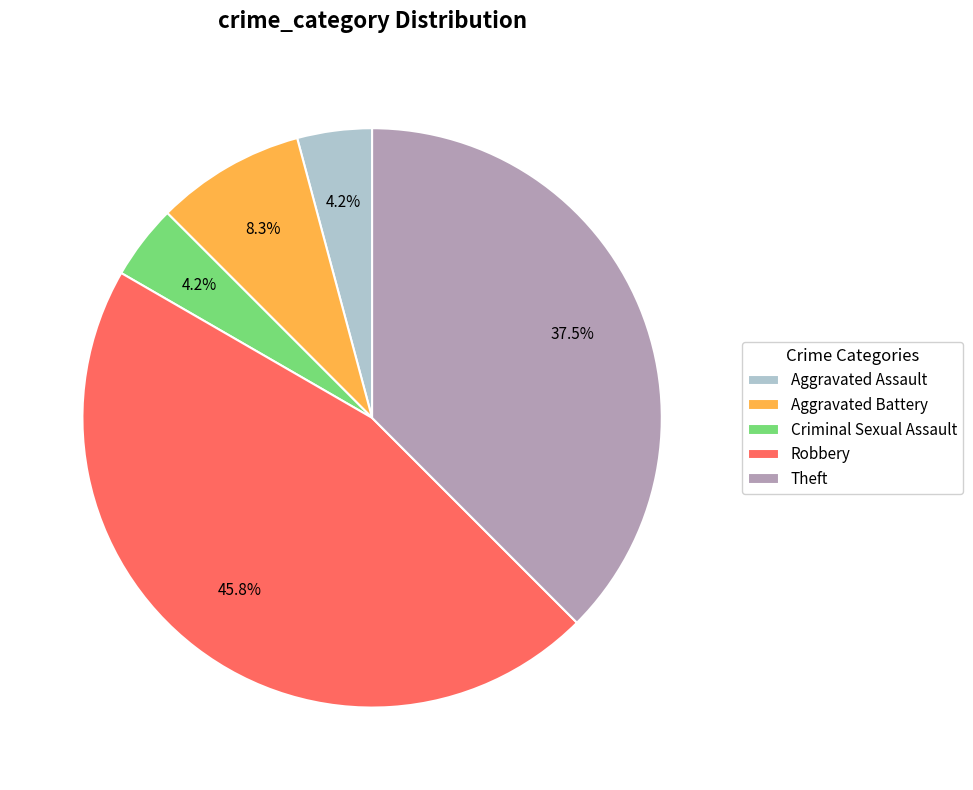

Is it true that Robbery is 46% of the pie?

True